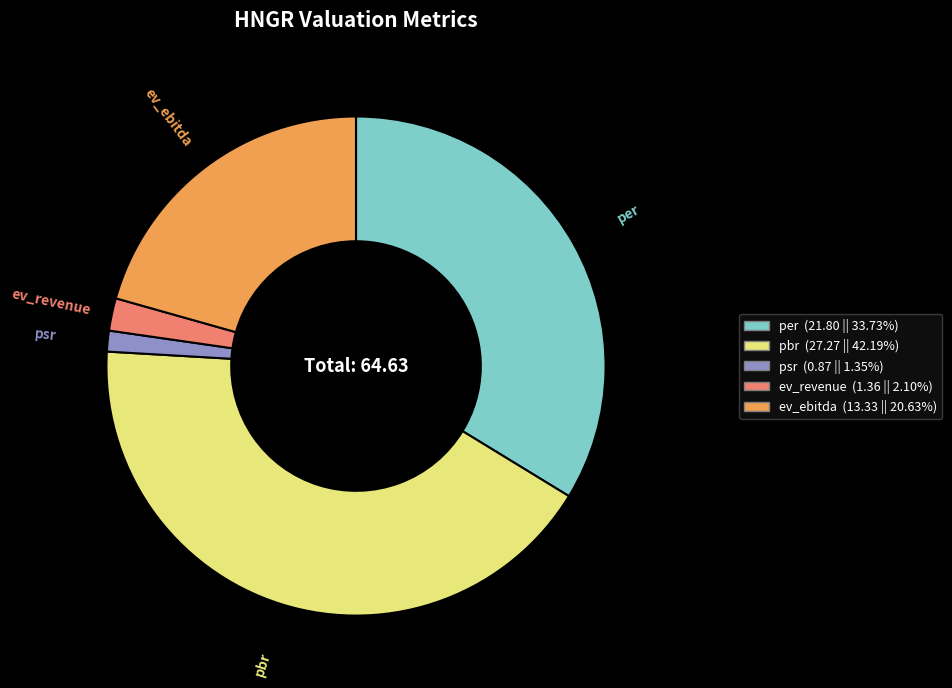

True or false: ev_revenue accounts for 2% of the total.

True